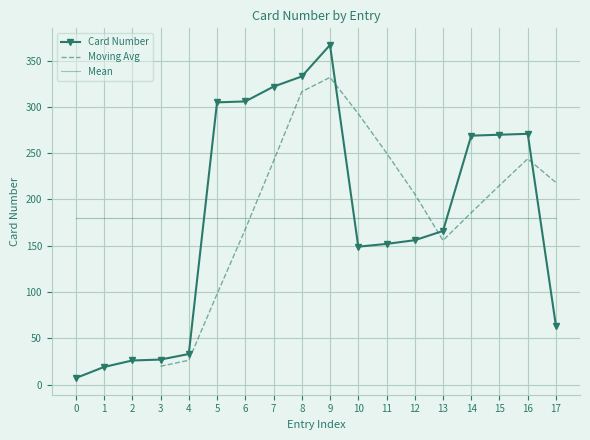

What is the average value?

180